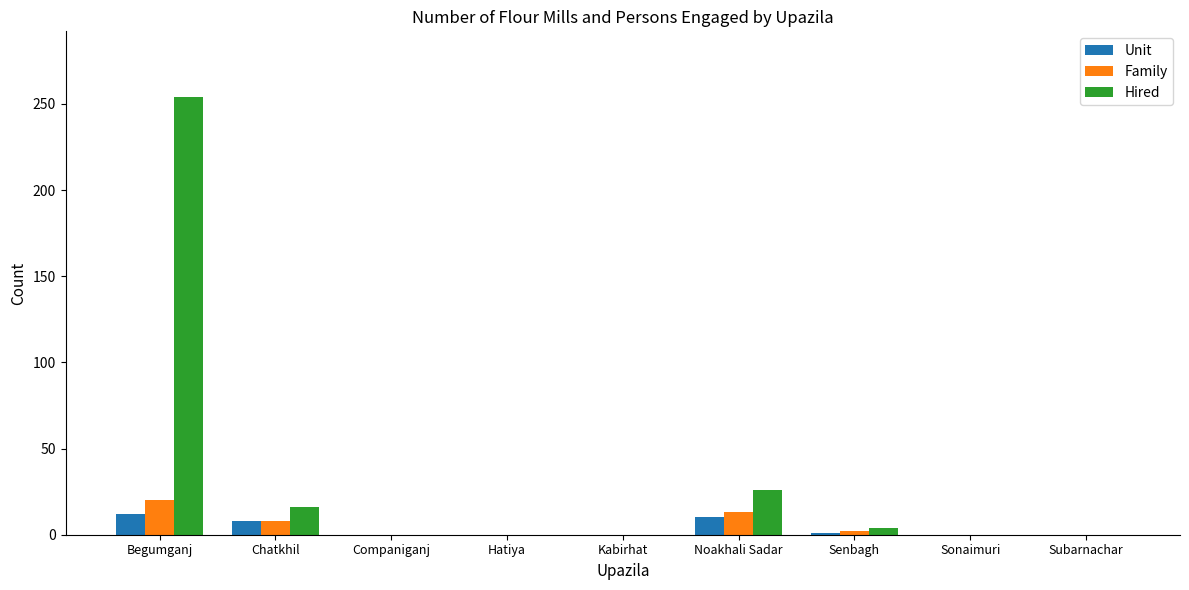

What is the highest value of the Hired series?

254